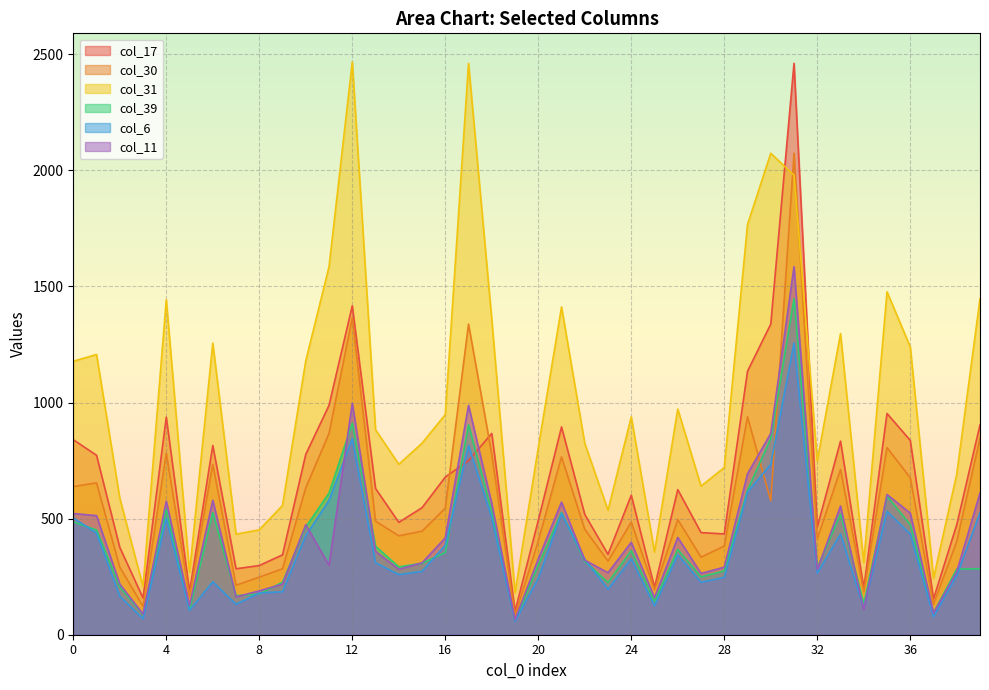

Which category has the lowest value in the col_11 series?

19